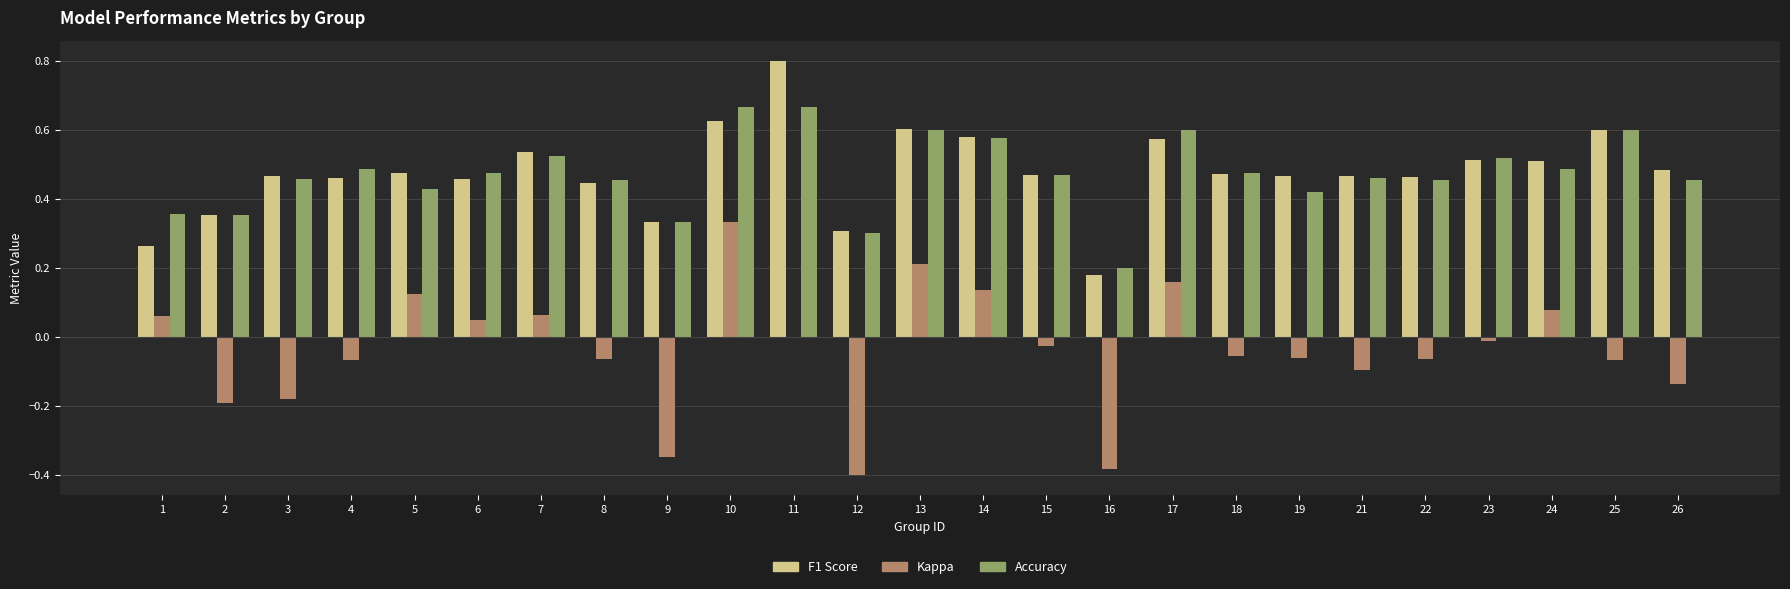

At which category is the sum across all series the highest?

10